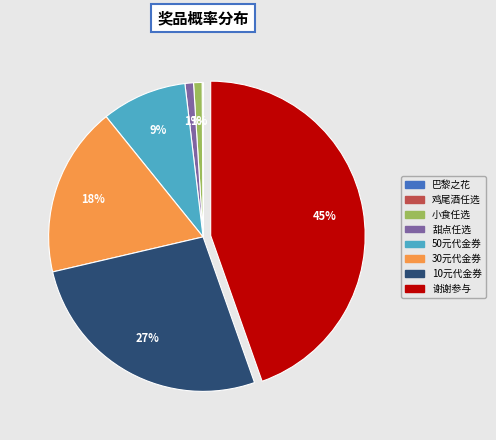

Is there a majority slice in this chart?

No